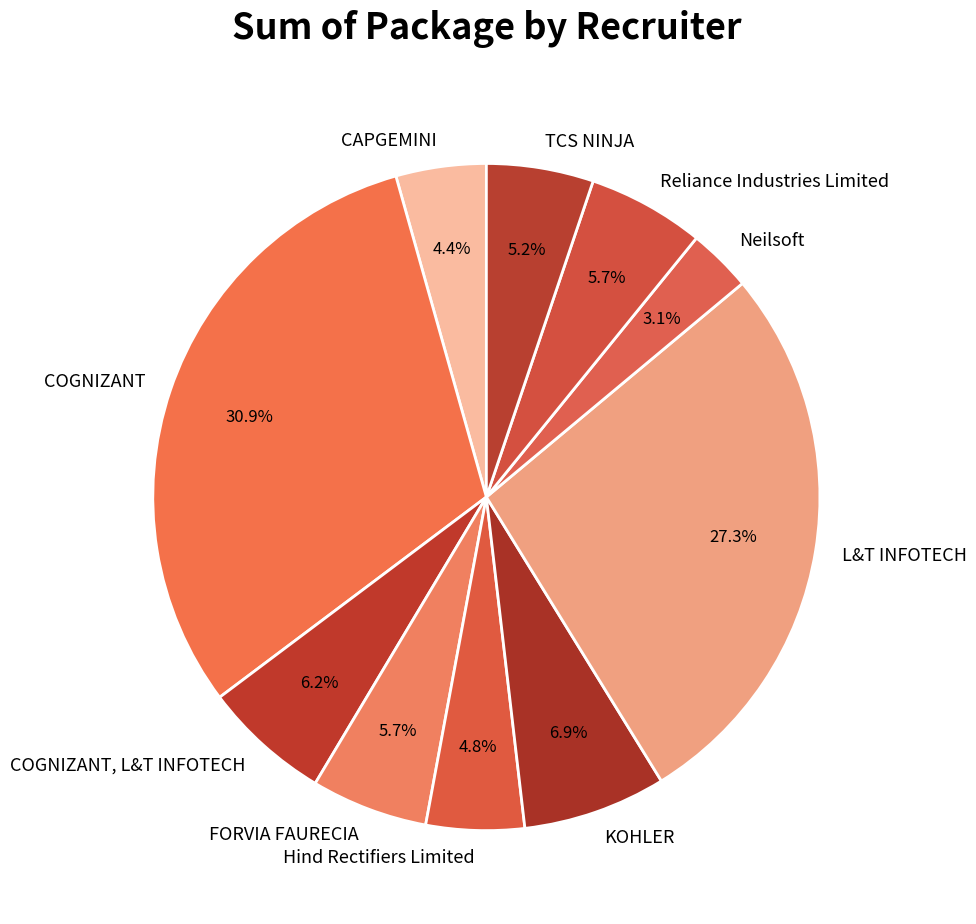

Does COGNIZANT represent more than half of the total?

No